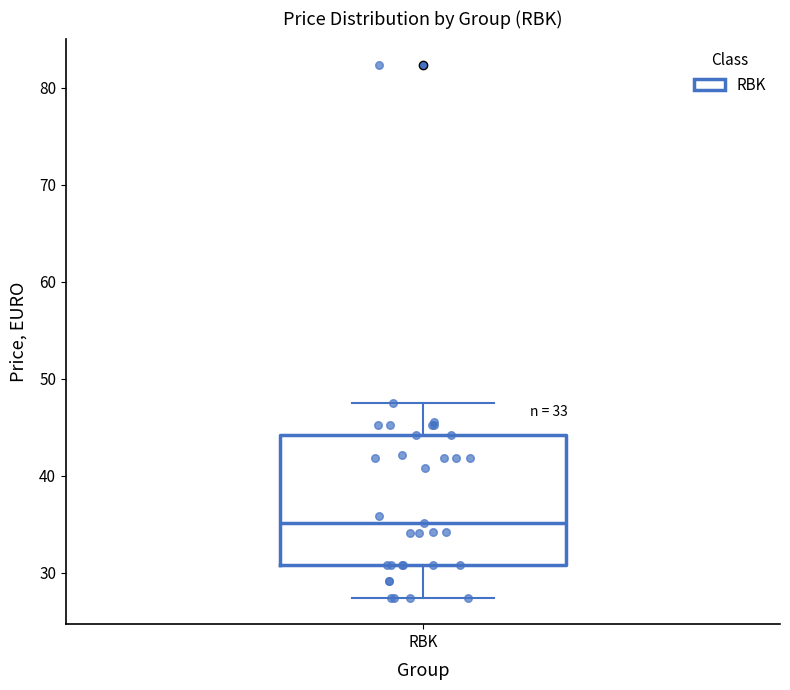

Transcribe this box plot: give where the median line is, the range the box spans, and where the two whiskers end, as read against the y-axis. The values are not printed on the chart, so give them approximately, as read against the axis.

median 35, box 31 to 44, whiskers 27 to 48